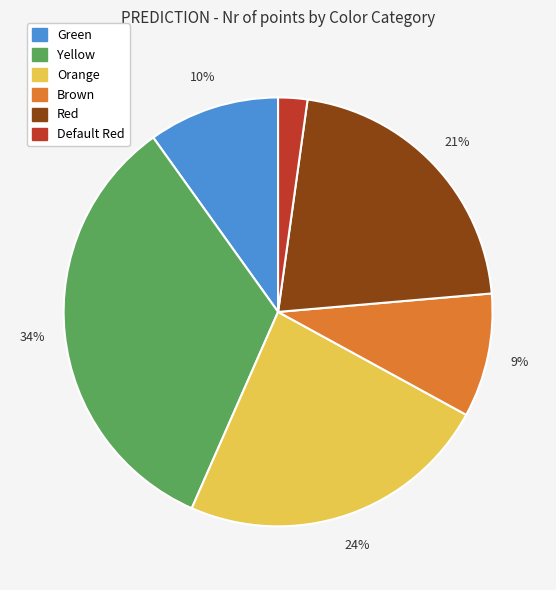

Is the sum of Yellow and Red greater than half?

Yes